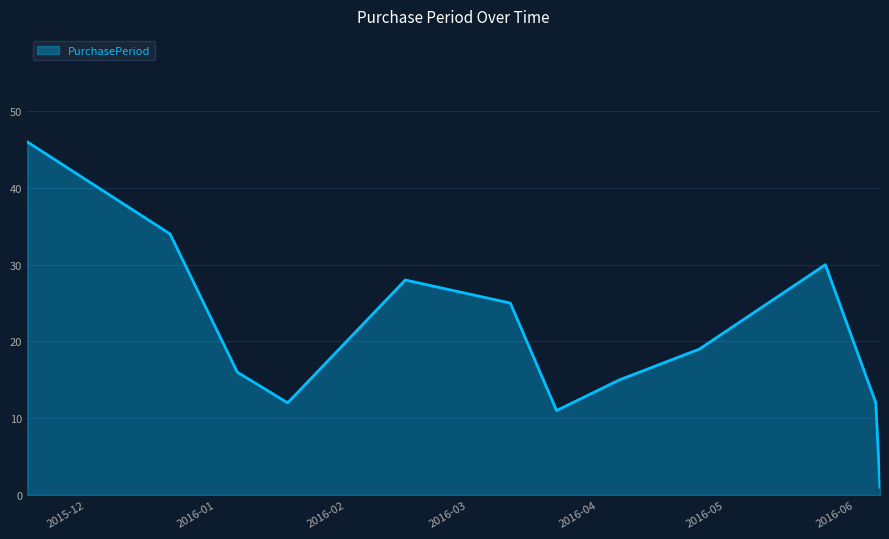

How many interior local peaks (higher than both neighbors) does the data have?

2